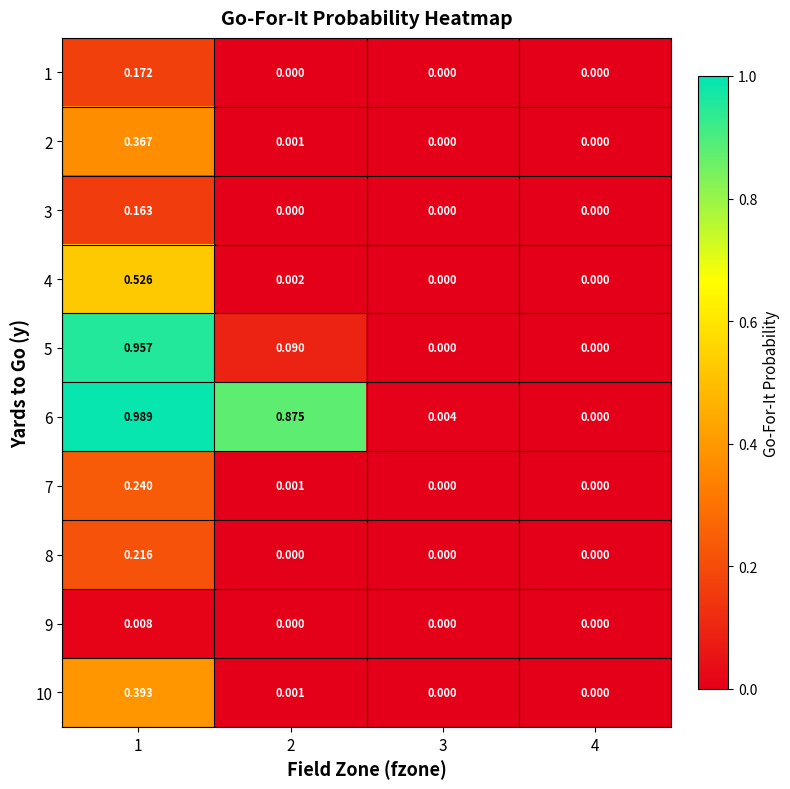

Between 1 and 3, which series saw the biggest shift?

6